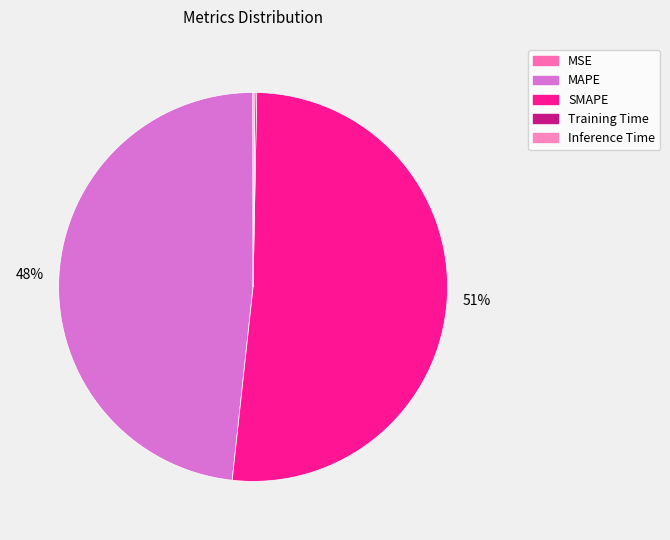

What is the total percentage of MAPE and MSE?

48.3%